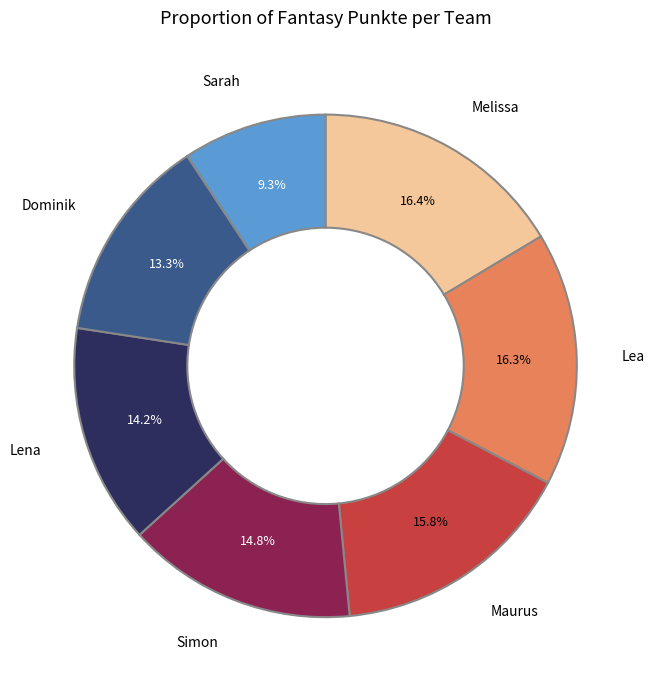

Count the number of slices in the pie.

7